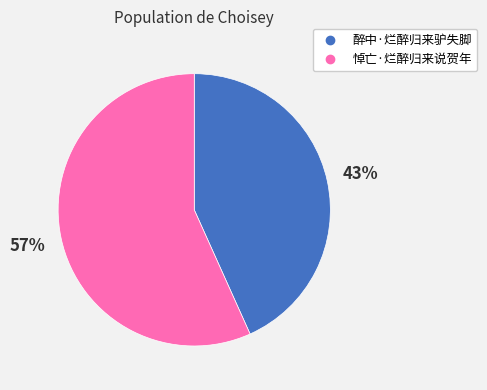

Is 悼亡·烂醉归来说贺年 the majority of the pie?

Yes